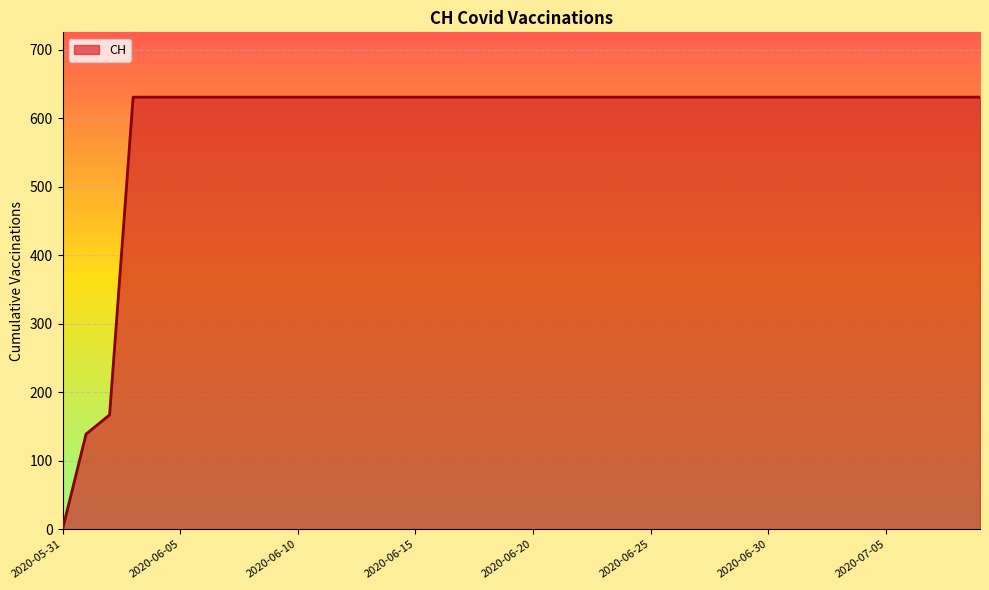

What is the greatest value displayed?

631